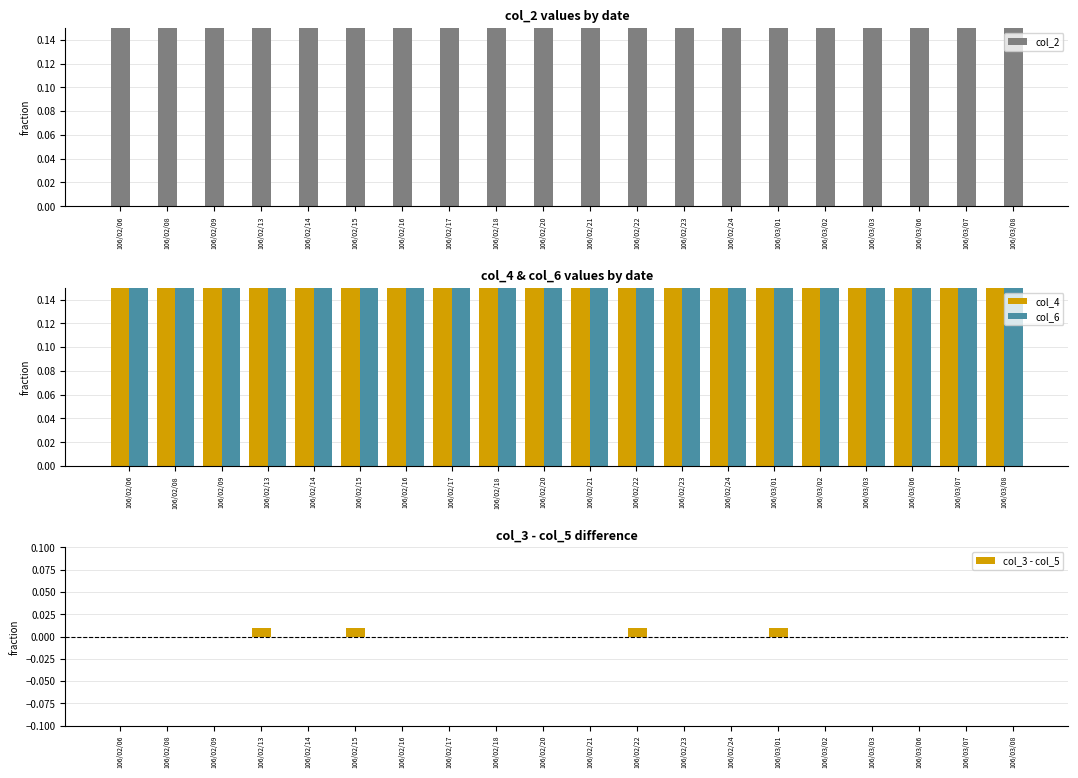

List the labels in order of col_4 value, largest first.

106/02/06, 106/02/08, 106/02/09, 106/02/13, 106/02/14, 106/02/15, 106/02/17, 106/02/18, 106/02/16, 106/02/20, 106/02/21, 106/02/22, 106/02/24, 106/02/23, 106/03/01, 106/03/08, 106/03/06, 106/03/03, 106/03/07, 106/03/02